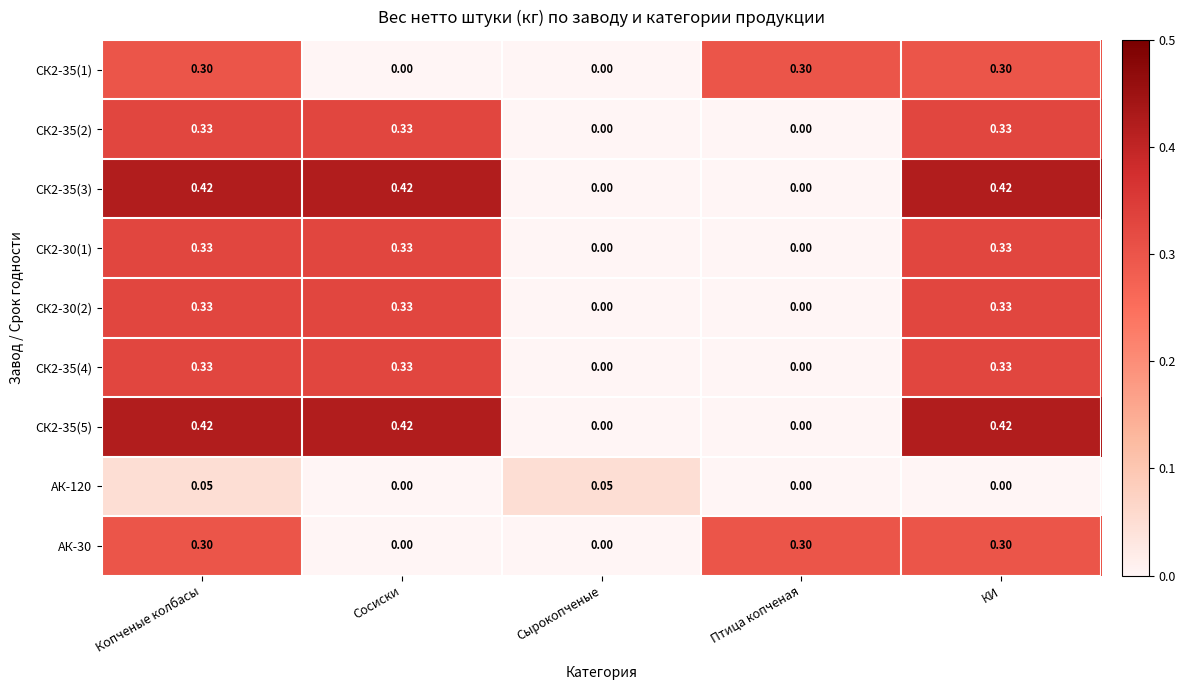

How many values in the СК2-35(5) series exceed 0?

3